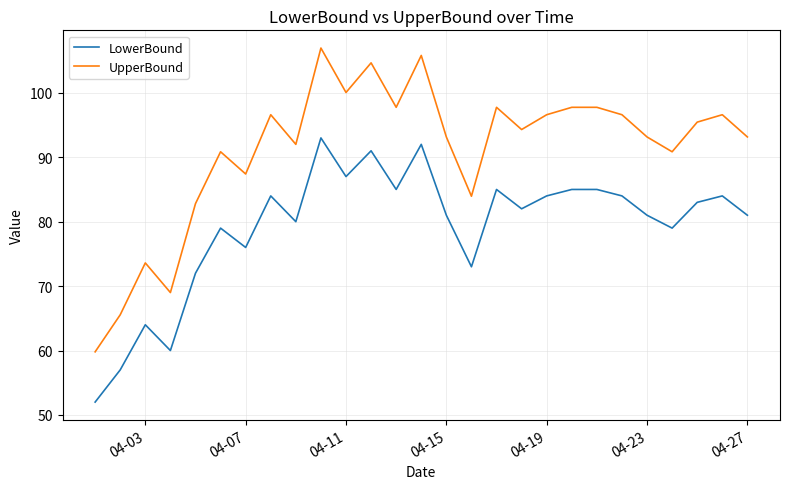

At how many categories does at least one series exceed 87?

21